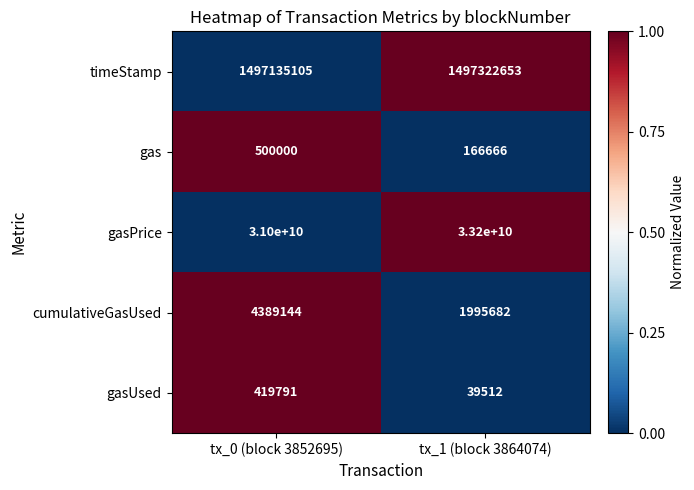

Count the number of data series in this chart.

5